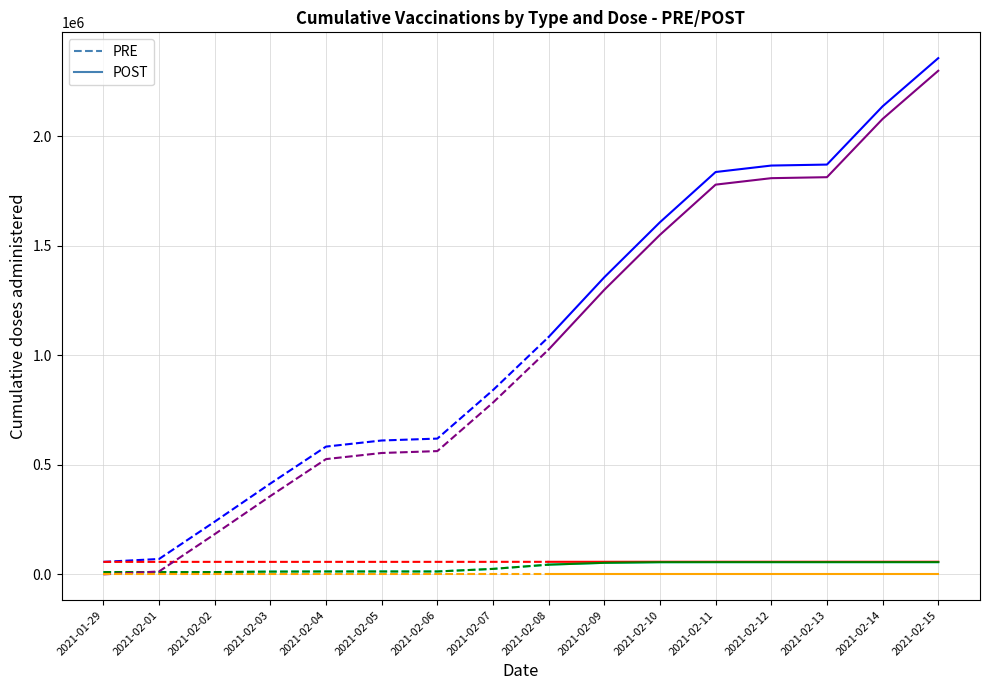

Reading left to right, list all the values displayed in this chart.

Total First: 2021-01-29=57008	2021-02-01=70190	2021-02-02=240548	2021-02-03=414568	2021-02-04=583218	2021-02-05=611066	2021-02-06=619700	2021-02-07=841162	2021-02-08=1083624	2021-02-09=1356134	2021-02-10=1607391	2021-02-11=1836615	2021-02-12=1866124	2021-02-13=1870590	2021-02-14=2136441	2021-02-15=2356428
Total Second: 2021-01-29=10404	2021-02-01=10410	2021-02-02=10410	2021-02-03=12518	2021-02-04=13188	2021-02-05=13193	2021-02-06=13195	2021-02-07=24962	2021-02-08=44335	2021-02-09=52673	2021-02-10=55557	2021-02-11=55767	2021-02-12=55801	2021-02-13=55801	2021-02-14=55801	2021-02-15=55812
Pfizer First: 2021-01-29=57008	2021-02-01=57008	2021-02-02=57028	2021-02-03=57046	2021-02-04=57046	2021-02-05=57046	2021-02-06=57064	2021-02-07=57154	2021-02-08=57254	2021-02-09=57440	2021-02-10=57589	2021-02-11=57589	2021-02-12=57589	2021-02-13=57590	2021-02-14=57590	2021-02-15=57590
Pfizer Second: 2021-01-29=10404	2021-02-01=10410	2021-02-02=10410	2021-02-03=12518	2021-02-04=13188	2021-02-05=13193	2021-02-06=13195	2021-02-07=24962	2021-02-08=44335	2021-02-09=52673	2021-02-10=55557	2021-02-11=55767	2021-02-12=55801	2021-02-13=55801	2021-02-14=55801	2021-02-15=55812
Sinovac First: 2021-01-29=0	2021-02-01=13182	2021-02-02=183540	2021-02-03=357540	2021-02-04=526172	2021-02-05=554020	2021-02-06=562654	2021-02-07=784098	2021-02-08=1026470	2021-02-09=1298880	2021-02-10=1549951	2021-02-11=1779026	2021-02-12=1808535	2021-02-13=1813001	2021-02-14=2078851	2021-02-15=2298838
Sinovac Second: 2021-01-29=0	2021-02-01=0	2021-02-02=0	2021-02-03=0	2021-02-04=0	2021-02-05=0	2021-02-06=0	2021-02-07=0	2021-02-08=0	2021-02-09=0	2021-02-10=0	2021-02-11=0	2021-02-12=0	2021-02-13=0	2021-02-14=0	2021-02-15=0